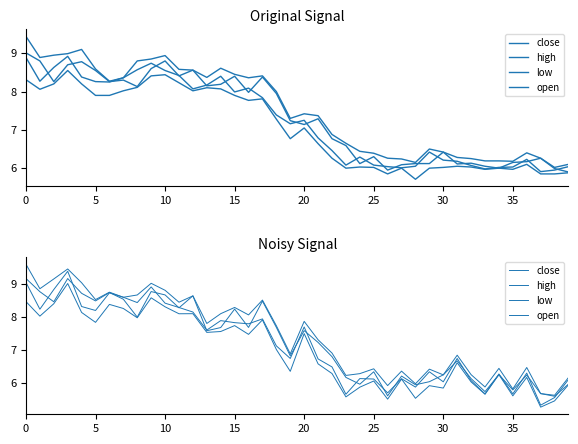

What is the sum of all low values?

278.7